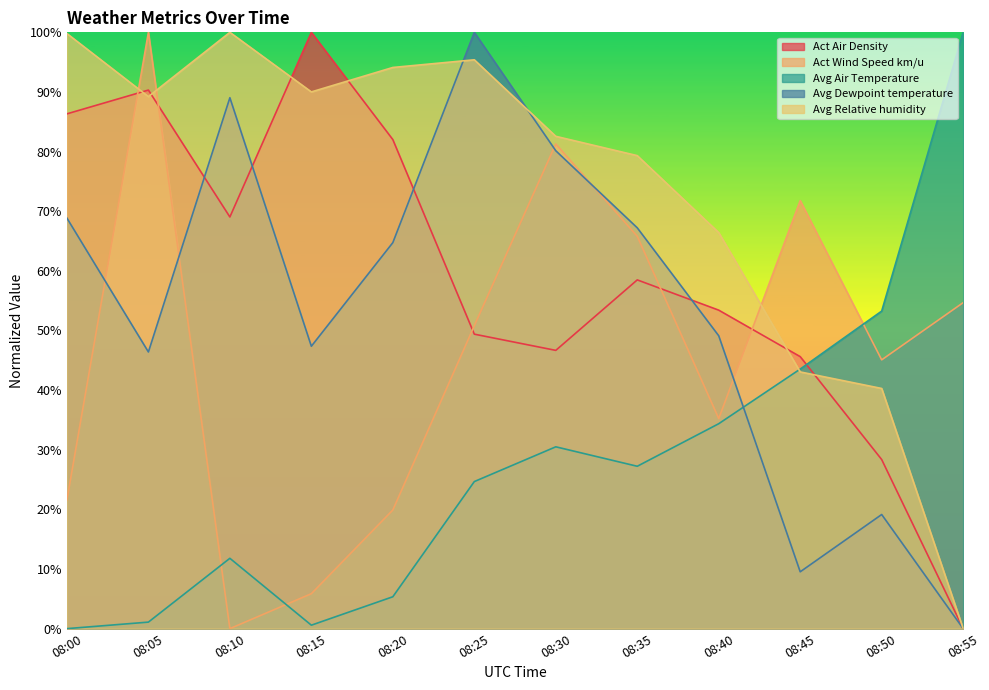

Reading left to right, list all the values displayed in this chart.

Act Air Density: 08:00=86.3	08:05=90.3	08:10=69.0	08:15=100.0	08:20=82.0	08:25=49.4	08:30=46.7	08:35=58.5	08:40=53.4	08:45=45.6	08:50=28.4	08:55=0.0
Act Wind Speed km/u: 08:00=21.6	08:05=100.0	08:10=0.0	08:15=5.9	08:20=19.9	08:25=50.8	08:30=81.3	08:35=65.8	08:40=35.2	08:45=71.8	08:50=45.1	08:55=54.7
Avg Air Temperature: 08:00=0.0	08:05=1.1	08:10=11.8	08:15=0.6	08:20=5.3	08:25=24.7	08:30=30.5	08:35=27.2	08:40=34.4	08:45=43.5	08:50=53.3	08:55=100.0
Avg Dewpoint temperature: 08:00=68.8	08:05=46.4	08:10=89.0	08:15=47.4	08:20=64.7	08:25=100.0	08:30=80.1	08:35=67.2	08:40=49.1	08:45=9.5	08:50=19.1	08:55=0.0
Avg Relative humidity: 08:00=99.8	08:05=89.2	08:10=100.0	08:15=90.0	08:20=94.1	08:25=95.4	08:30=82.6	08:35=79.3	08:40=66.4	08:45=43.1	08:50=40.3	08:55=0.0